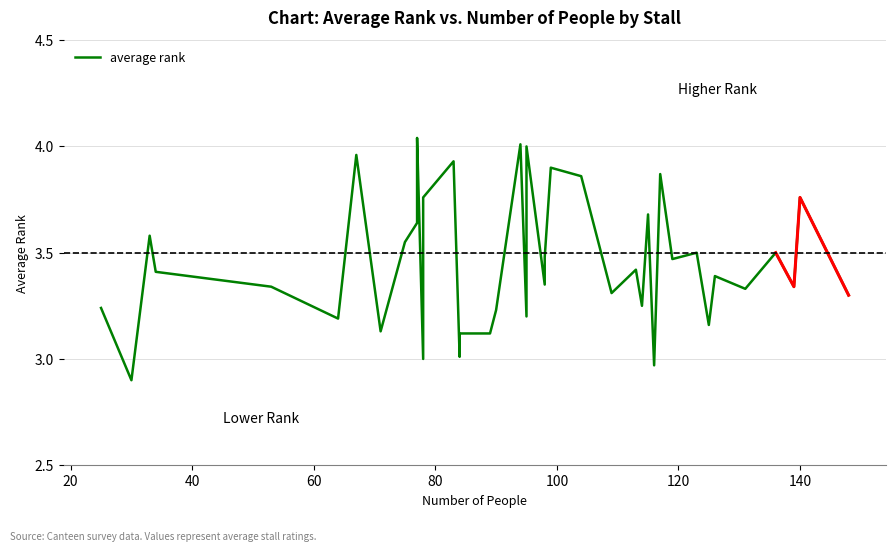

Is this an area chart (filled region under the line)?

No